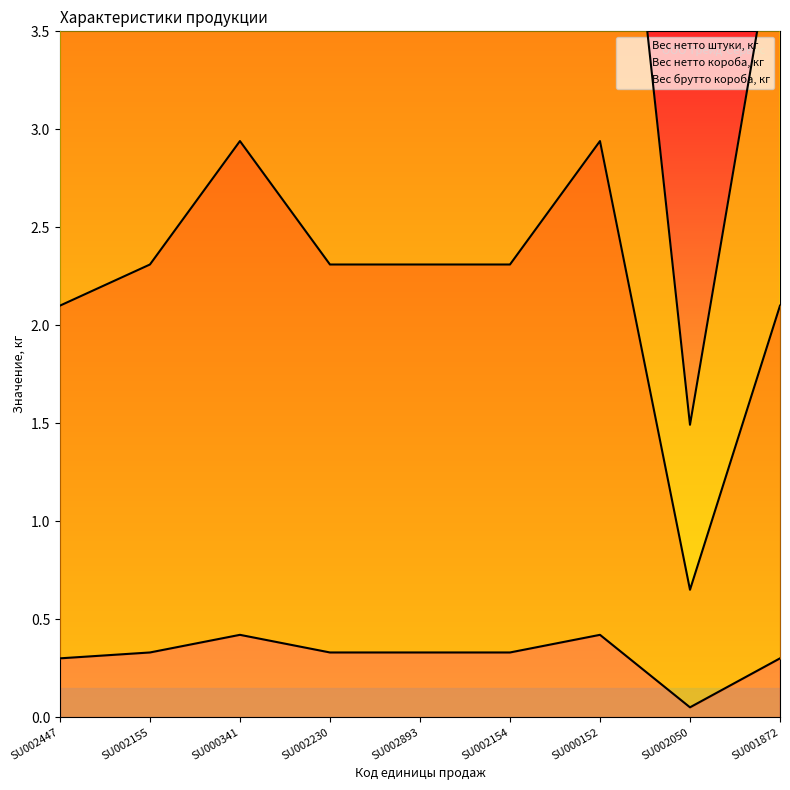

Reading left to right, list all the values displayed in this chart.

Вес нетто штуки, кг: SU002447=0.3	SU002155=0.3	SU000341=0.4	SU002230=0.3	SU002893=0.3	SU002154=0.3	SU000152=0.4	SU002050=0.1	SU001872=0.3
Вес нетто короба, кг: SU002447=2.1	SU002155=2.3	SU000341=2.9	SU002230=2.3	SU002893=2.3	SU002154=2.3	SU000152=2.9	SU002050=0.7	SU001872=2.1
Вес брутто короба, кг: SU002447=4.1	SU002155=4.6	SU000341=5.7	SU002230=4.6	SU002893=4.6	SU002154=4.6	SU000152=5.7	SU002050=1.5	SU001872=4.2